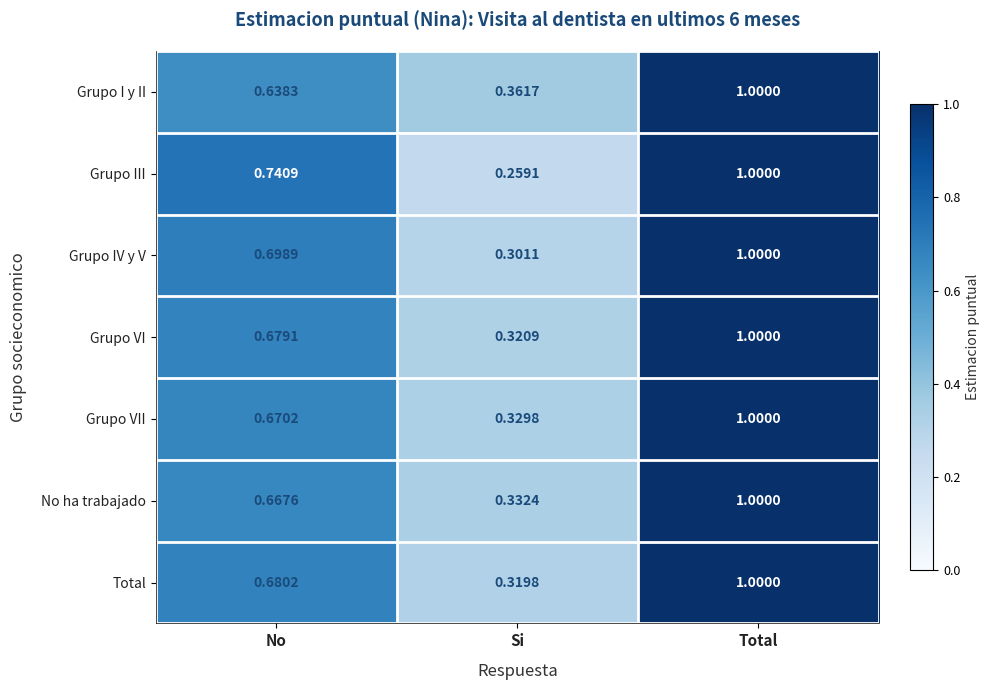

At No, list the series in order from largest to smallest.

Grupo III, Grupo IV y V, Total, Grupo VI, Grupo VII, No ha trabajado, Grupo I y II